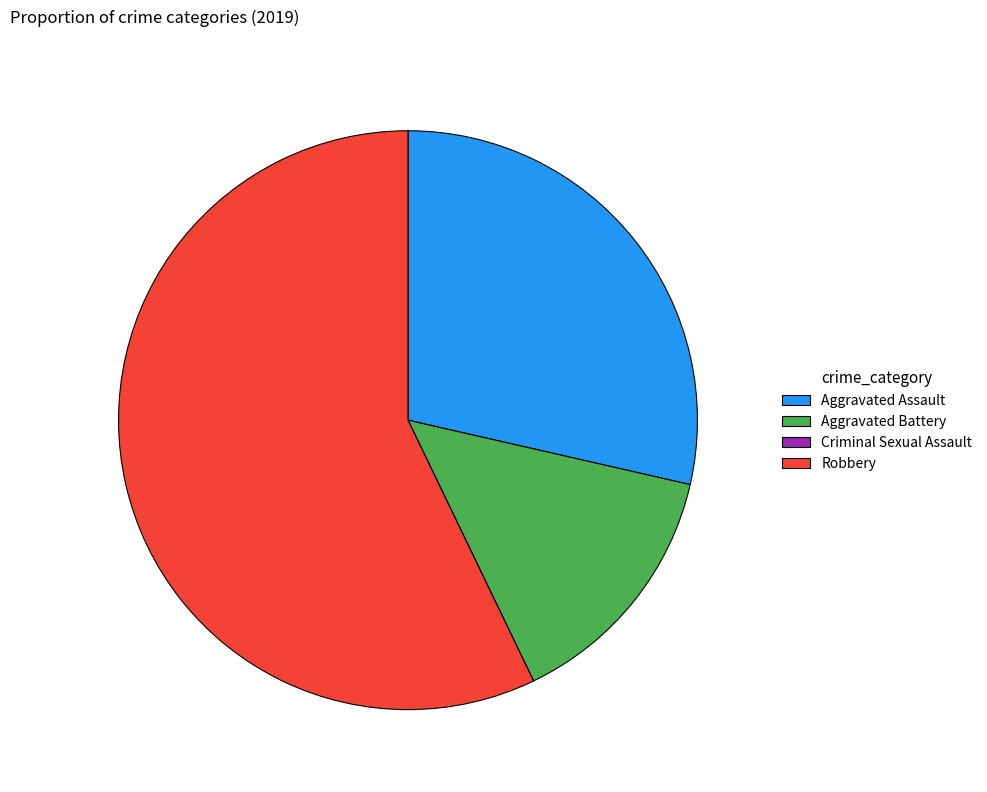

Is the sum of Aggravated Assault and Robbery greater than half?

Yes